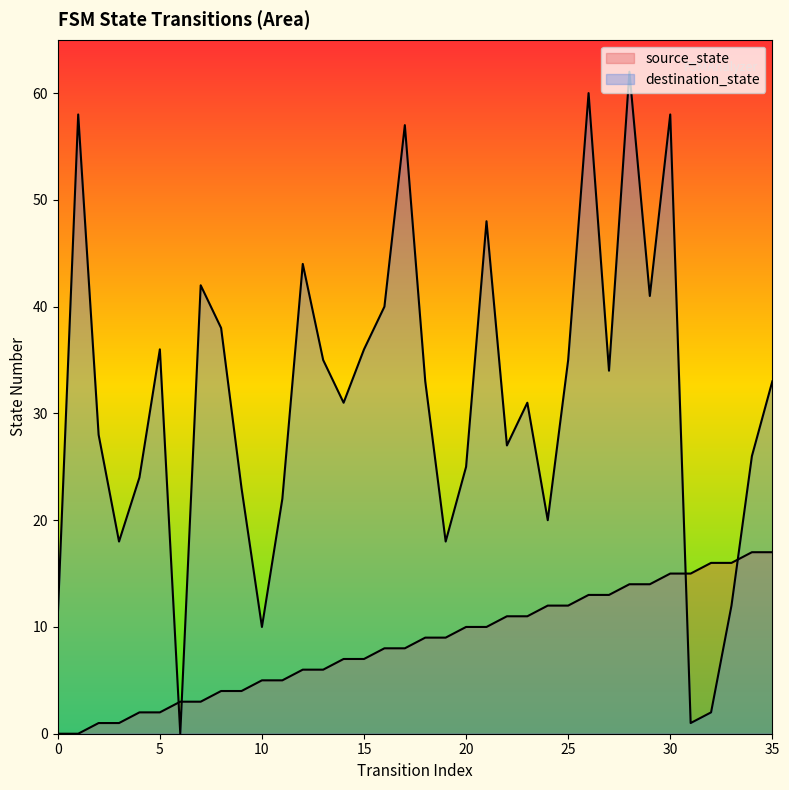

The value of source_state at 8 is 2. True or false?

False